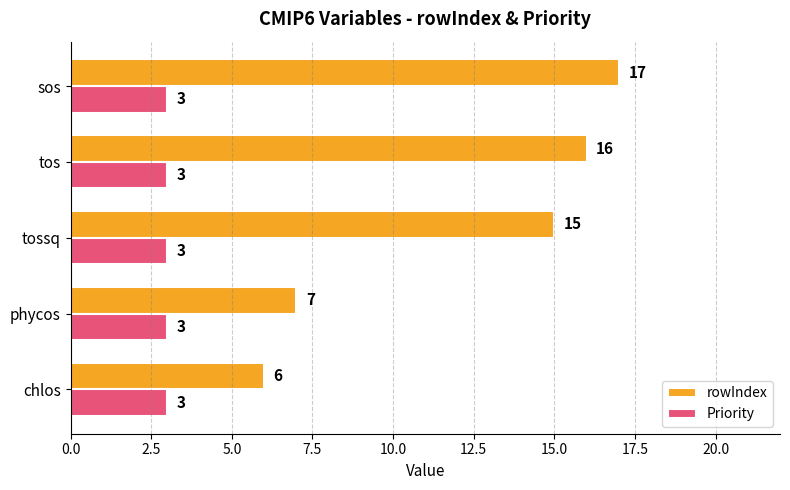

What is the spread (max minus min) of values at chlos?

3